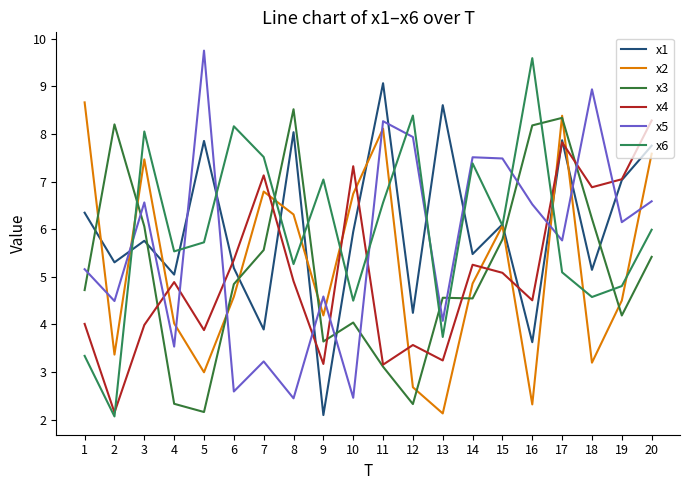

True or false: x6 and x1 intersect in this chart.

True